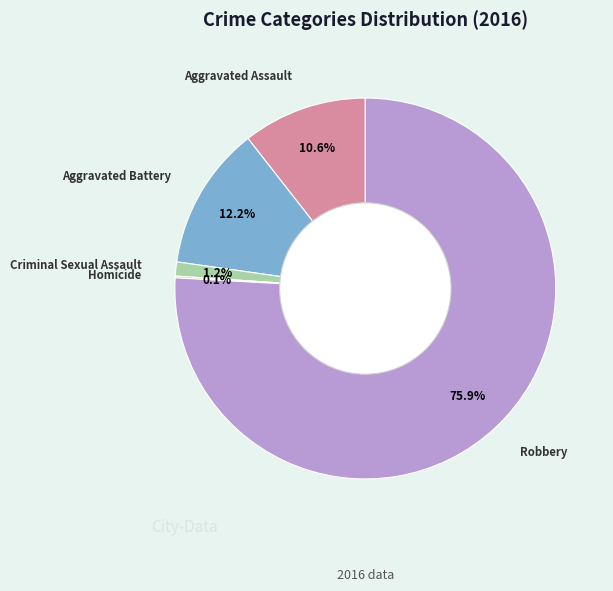

Does Robbery represent more than half of the total?

Yes